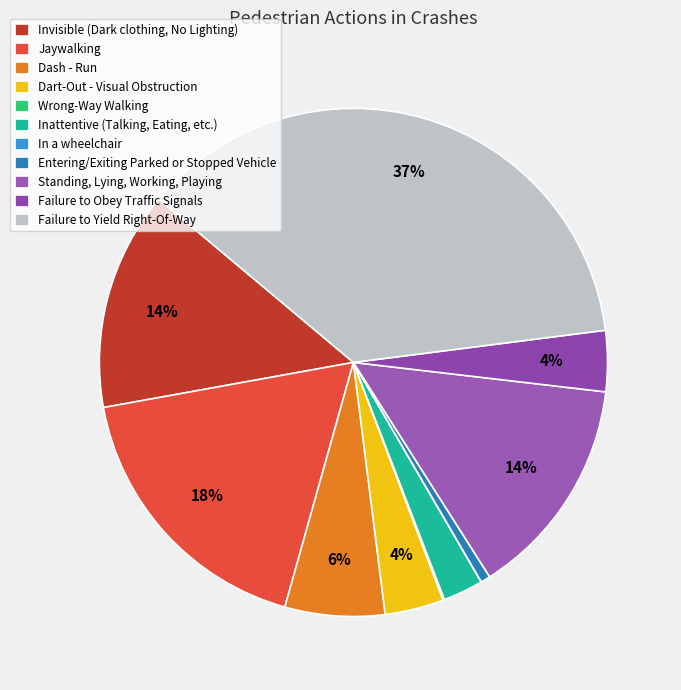

Rank the categories by value from highest to lowest.

Failure to Yield Right-Of-Way, Jaywalking, Standing, Lying, Working, Playing, Invisible (Dark clothing, No Lighting), Dash - Run, Failure to Obey Traffic Signals, Dart-Out - Visual Obstruction, Inattentive (Talking, Eating, etc.), Entering/Exiting Parked or Stopped Vehicle, Wrong-Way Walking, In a wheelchair